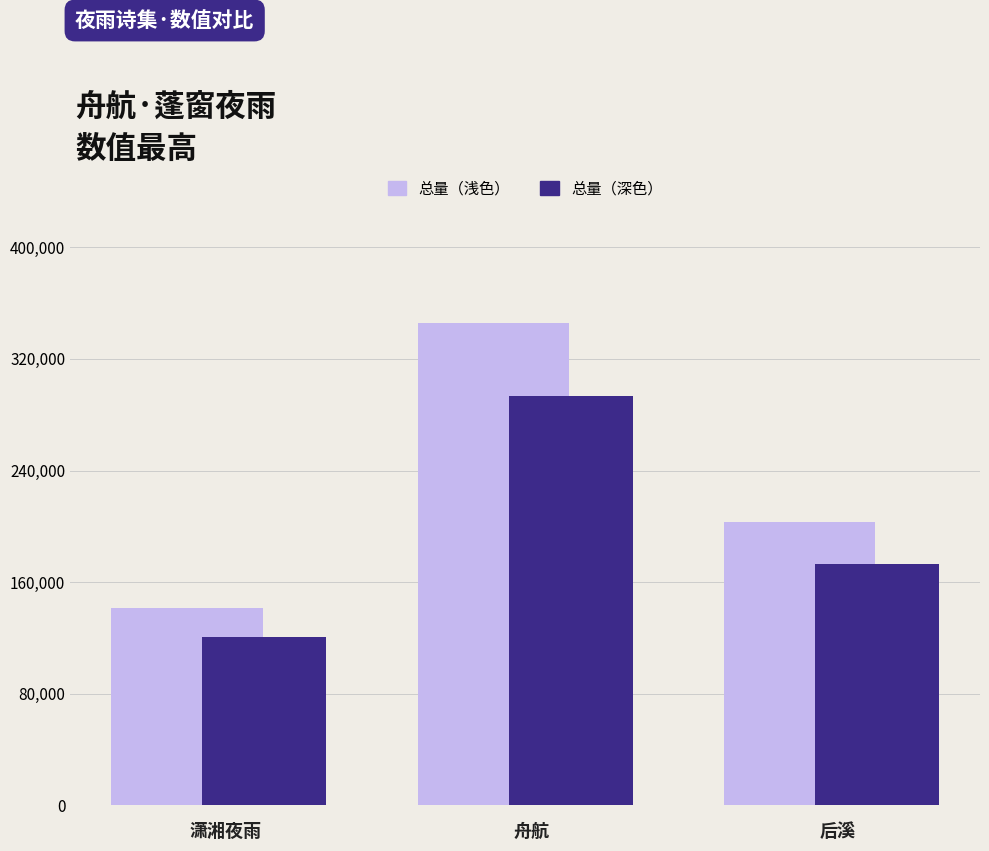

The 总量（浅色） series shows 345447.0 at 舟航. True or false?

True